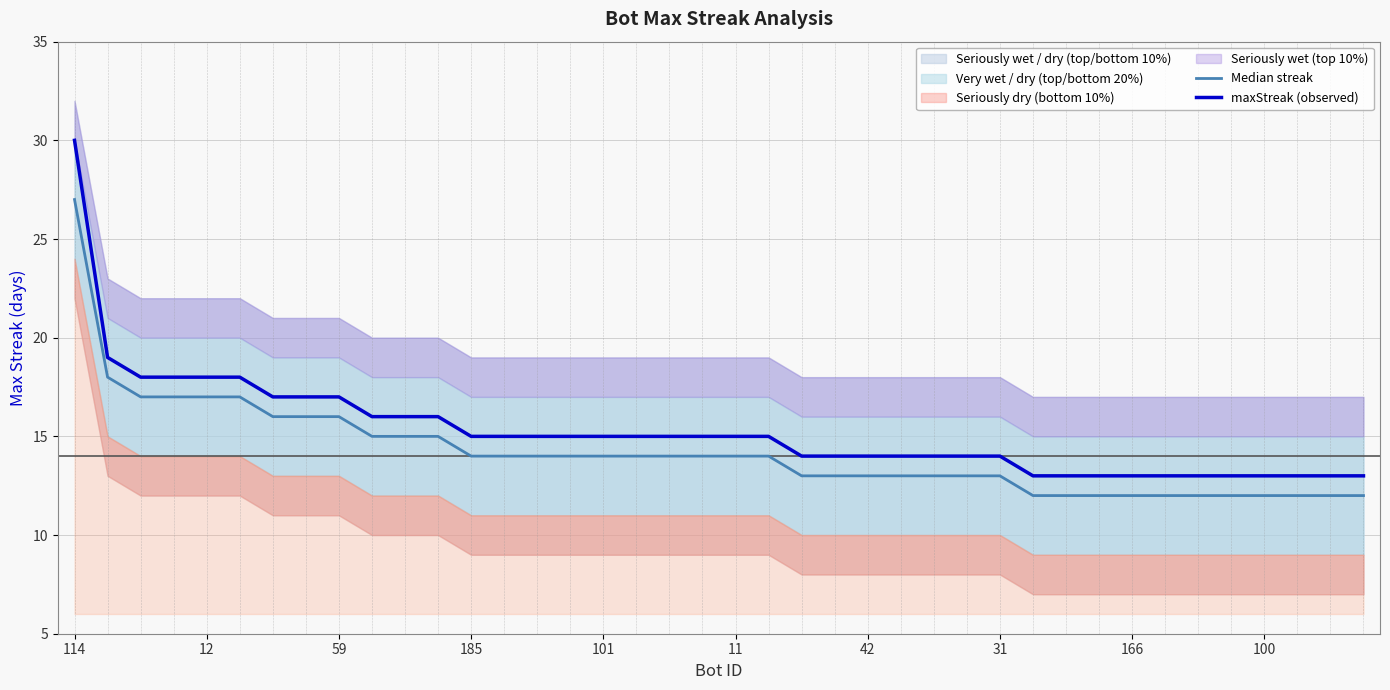

What is the maximum value for maxStreak (observed)?

30